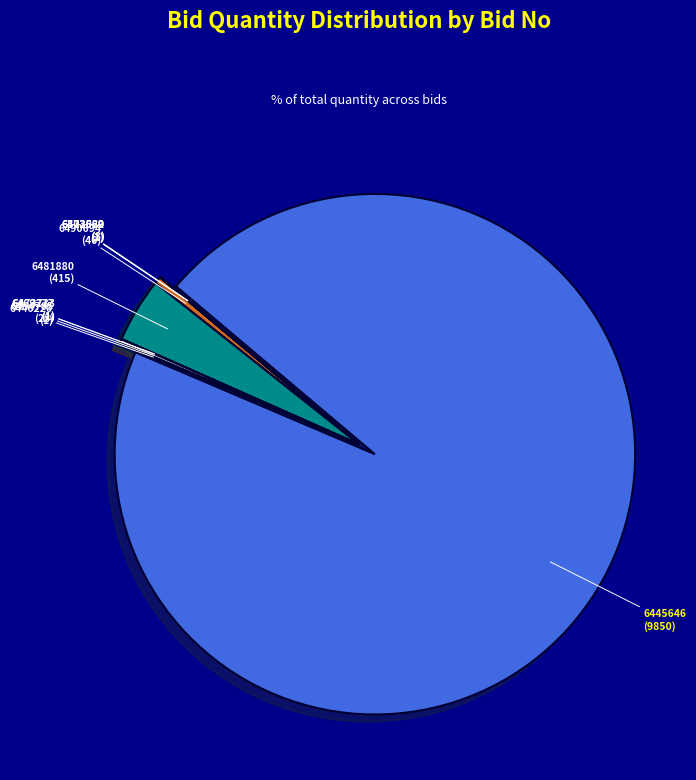

Does any single category account for the majority?

Yes